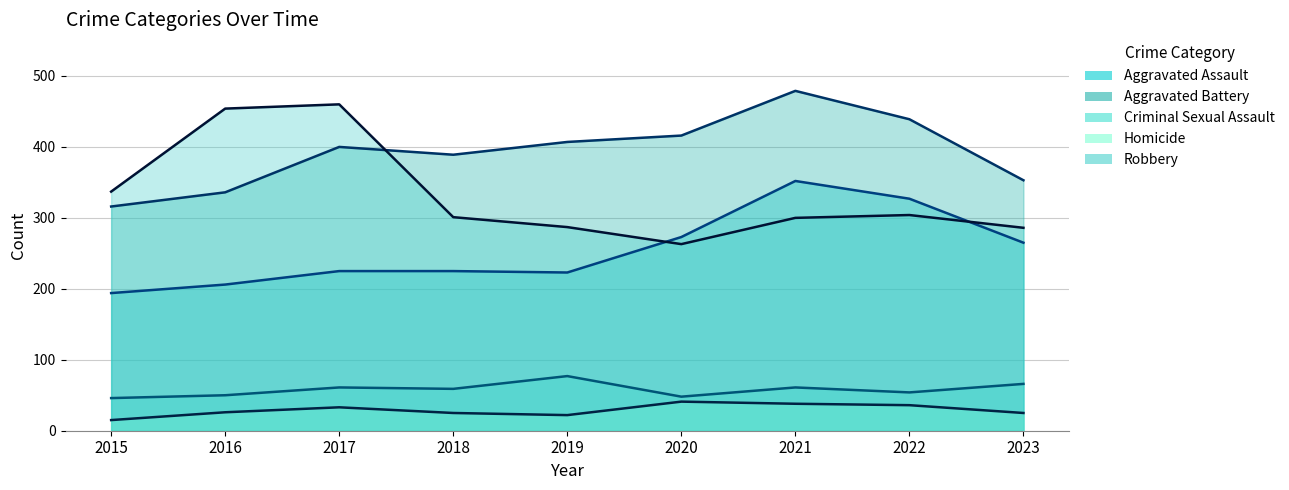

Where is the first local maximum for Criminal Sexual Assault?

2017